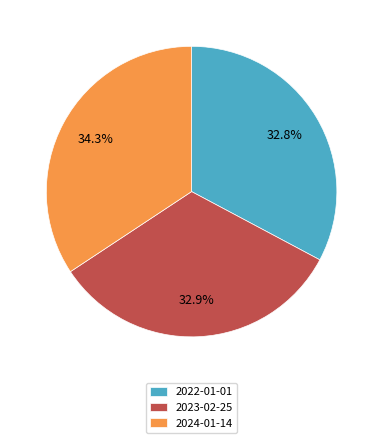

Does 2023-02-25 account for over 50% of the chart?

No